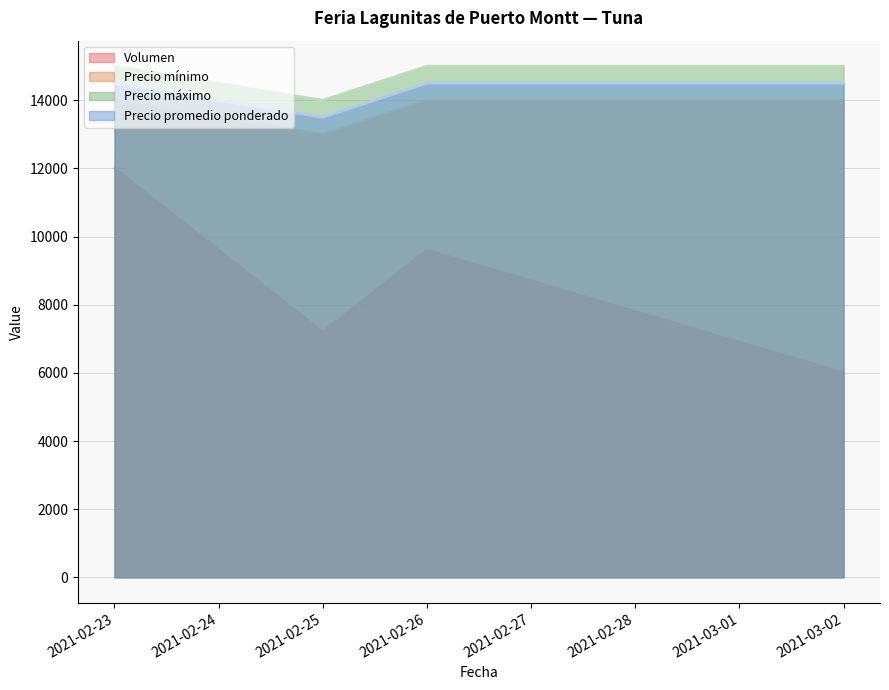

What is the total value across all series at 2021-02-23?

55500